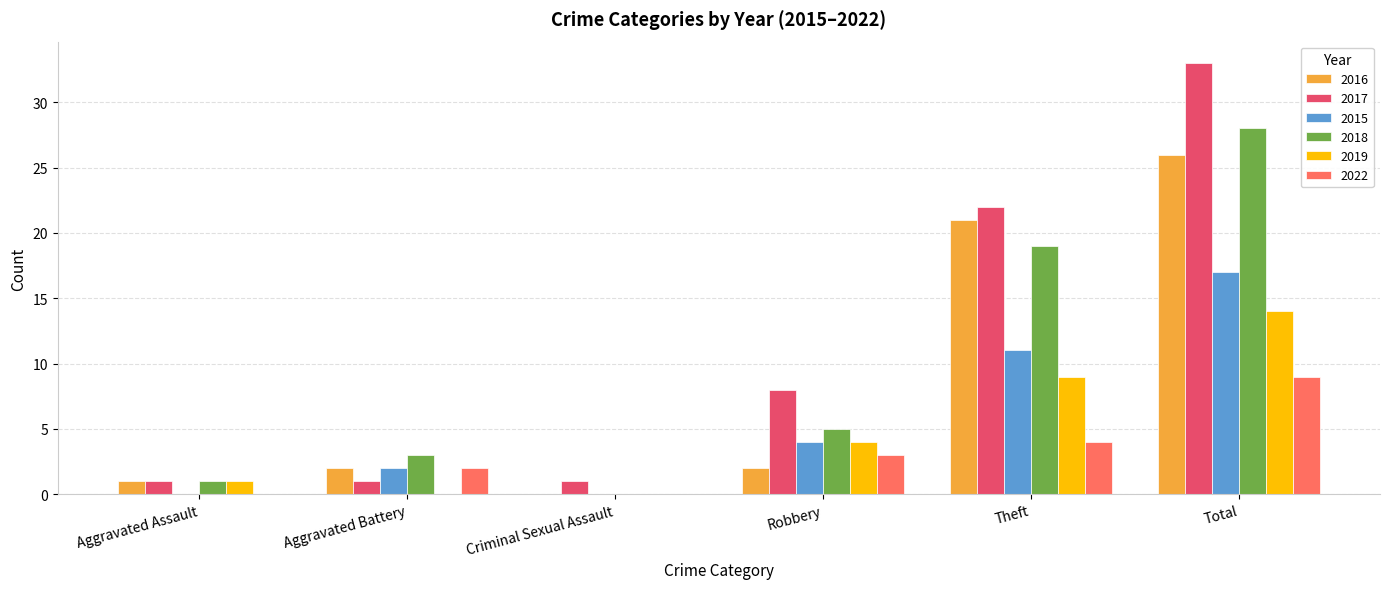

Is it true that 2019 equals 0 at Criminal Sexual Assault?

True